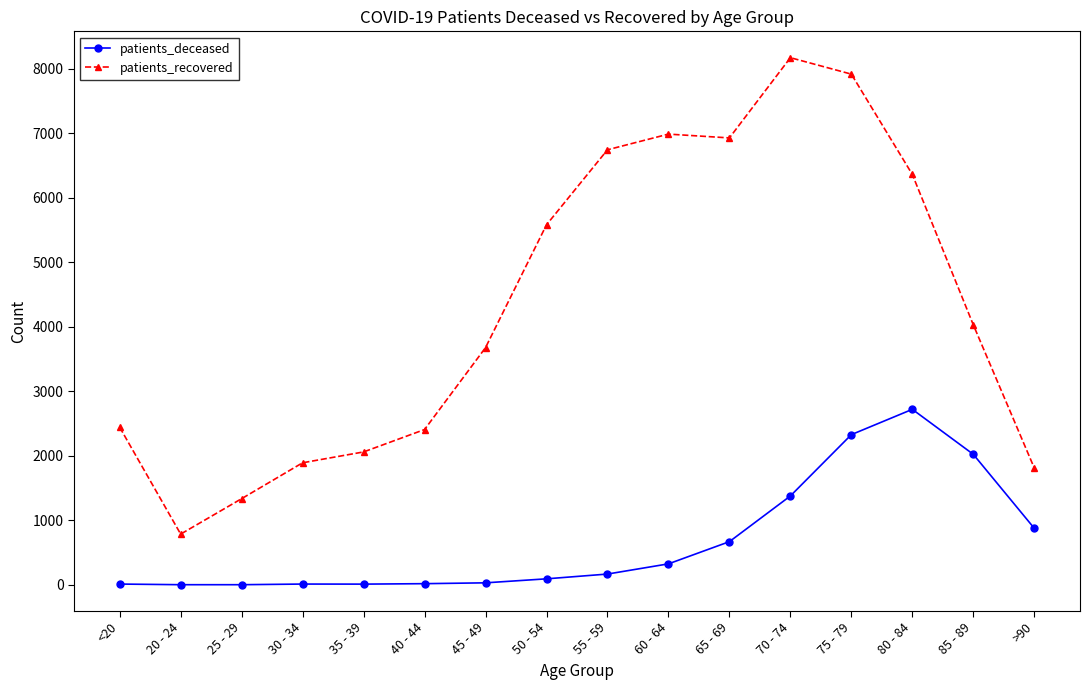

What are all the series names shown in the legend?

patients_deceased, patients_recovered